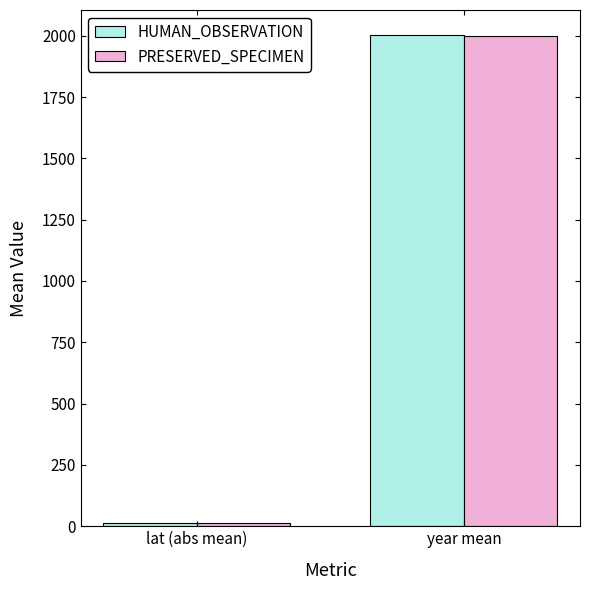

Read the PRESERVED_SPECIMEN value at lat (abs mean).

13.6